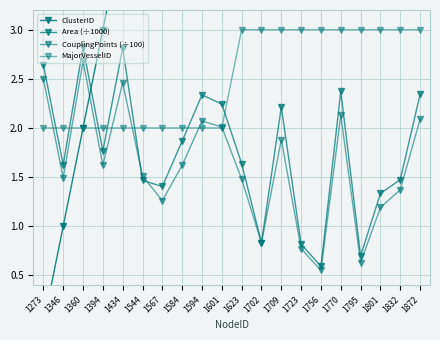

What is the sum of all ClusterID values?

190.0